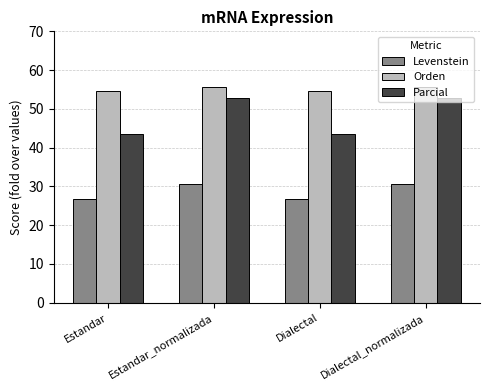

Reading left to right, transcribe all the data shown in this chart.

Levenstein: 26.7	30.7	26.7	30.7
Orden: 54.5	55.6	54.5	55.6
Parcial: 43.6	52.9	43.6	52.9